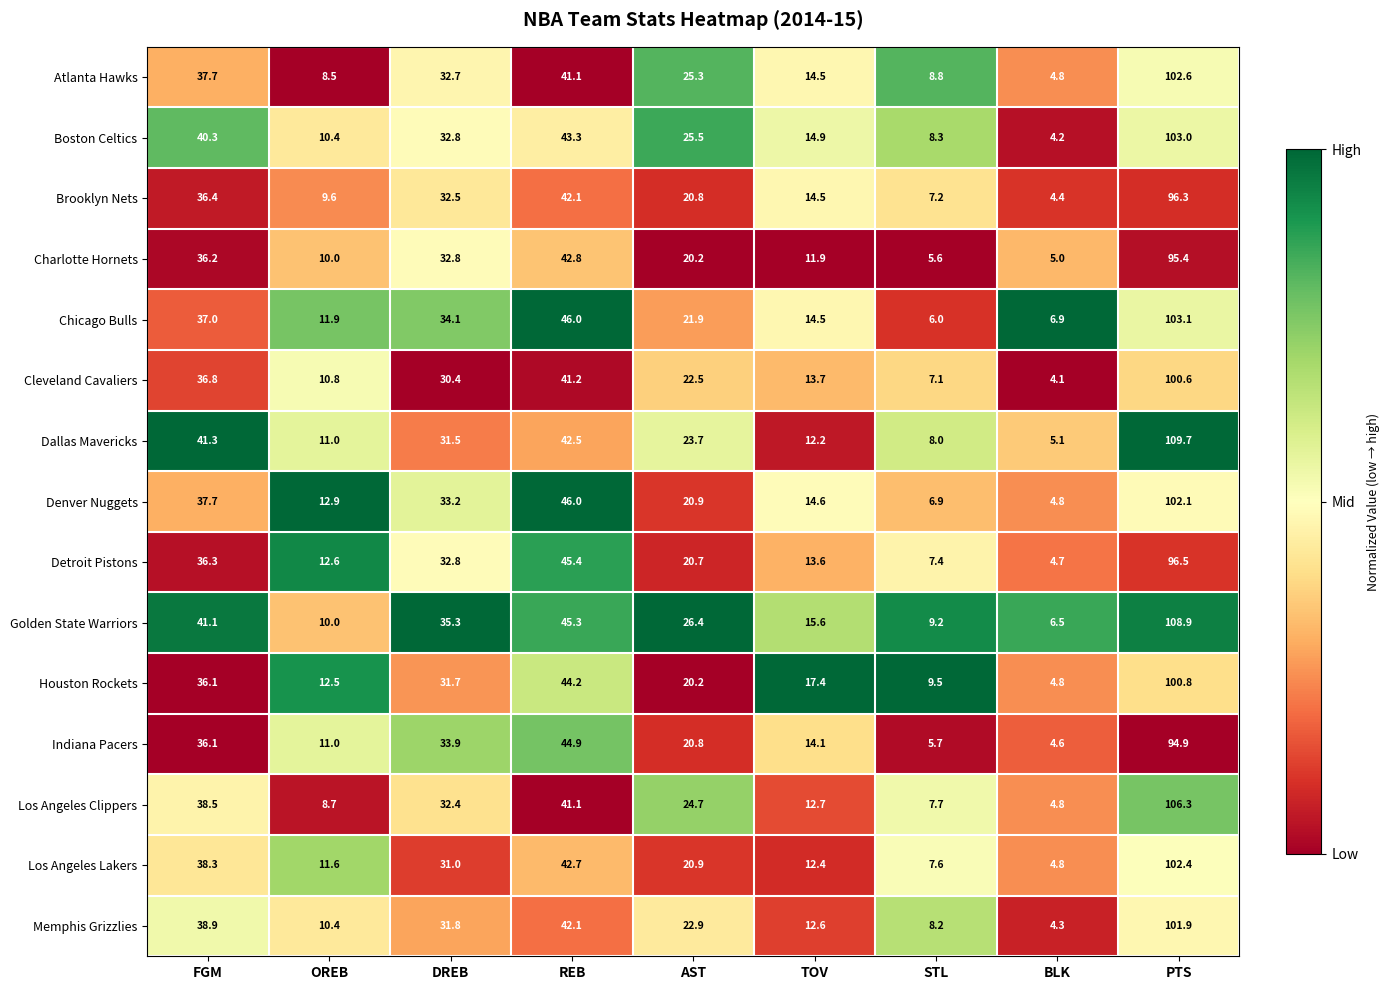

What is the maximum value shown in the chart?

109.7